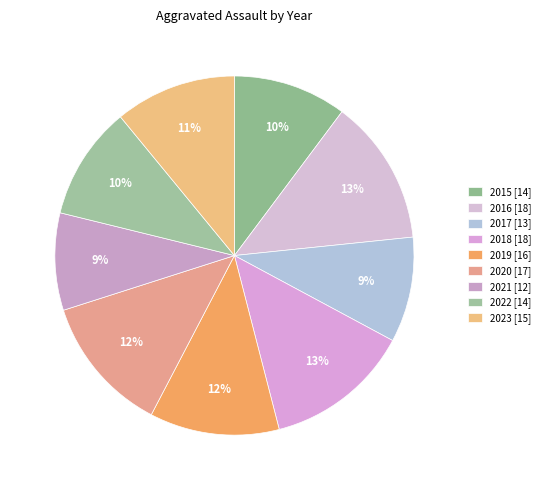

Count the number of slices in the pie.

9